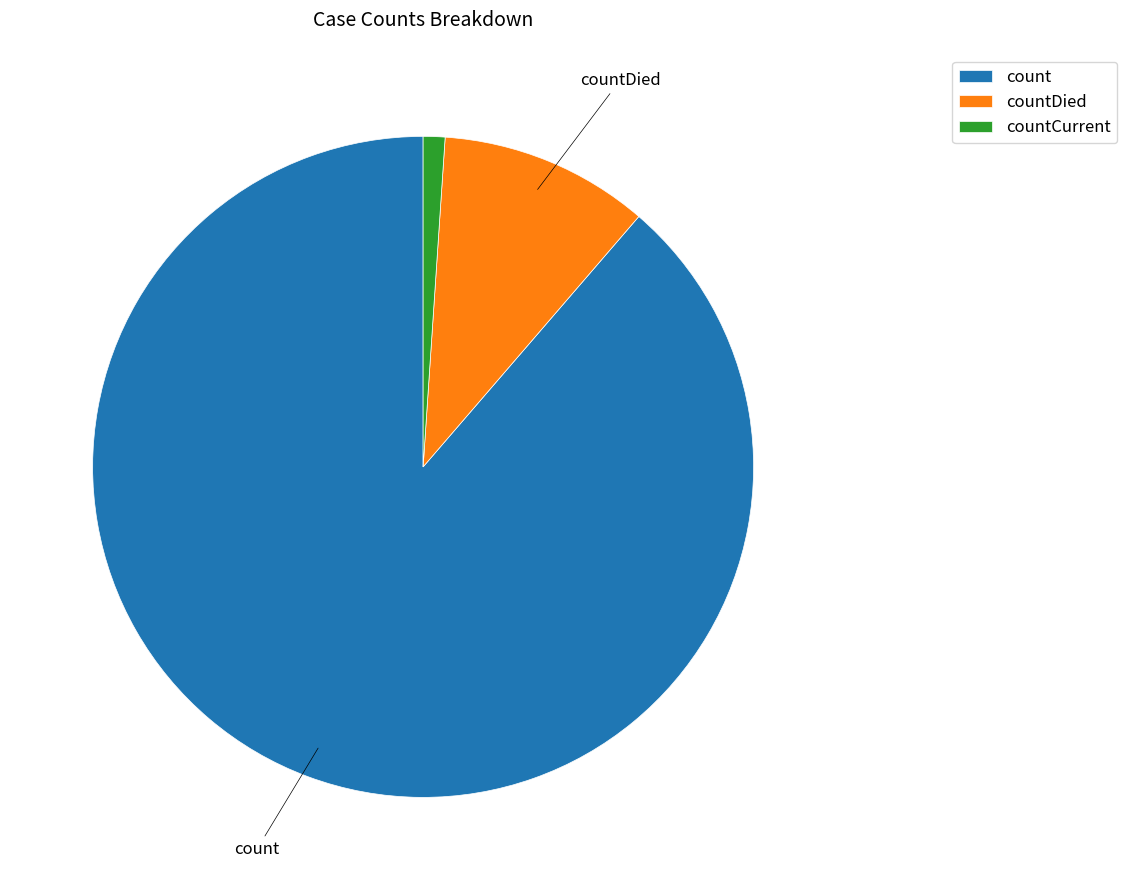

Is there any slice that represents more than half of the pie?

Yes